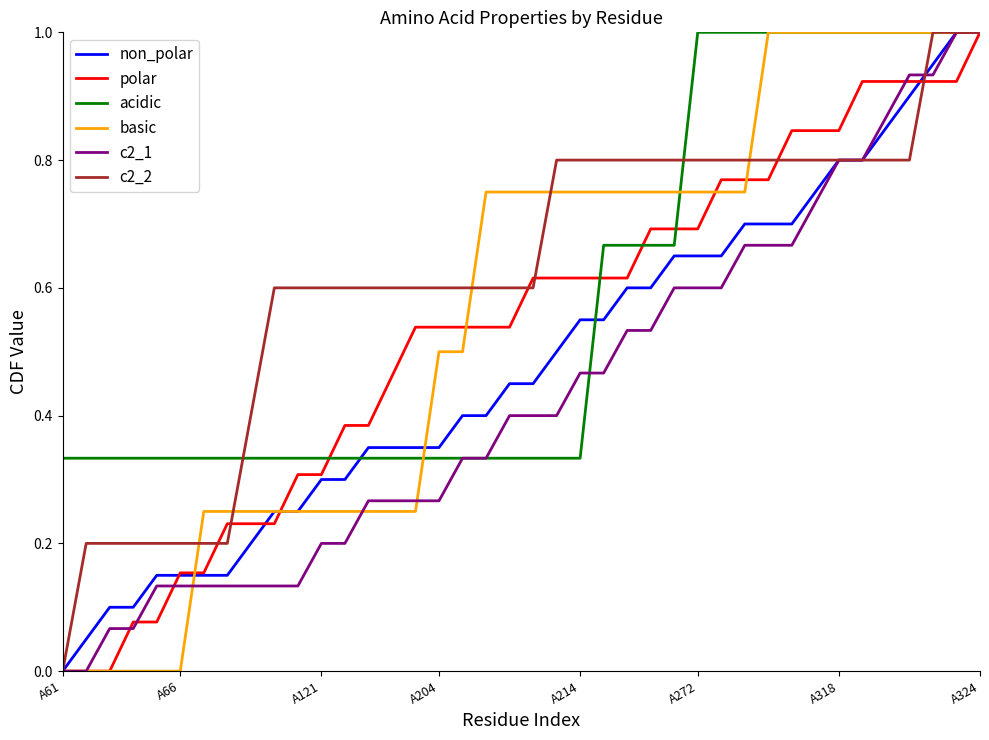

What is the sum of all c2_2 values?

24.8